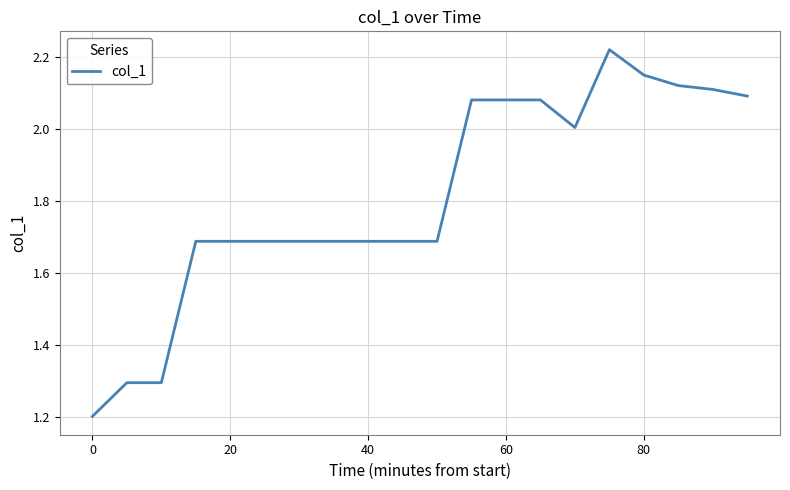

What is the minimum value shown in the chart?

1.2